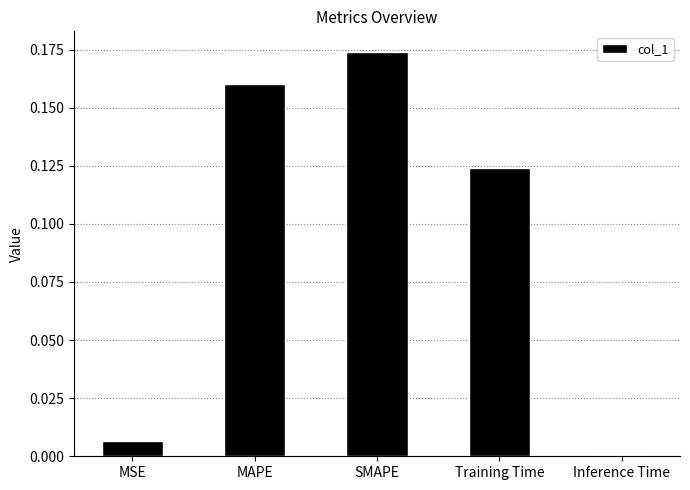

What is the sum of all values?

0.5